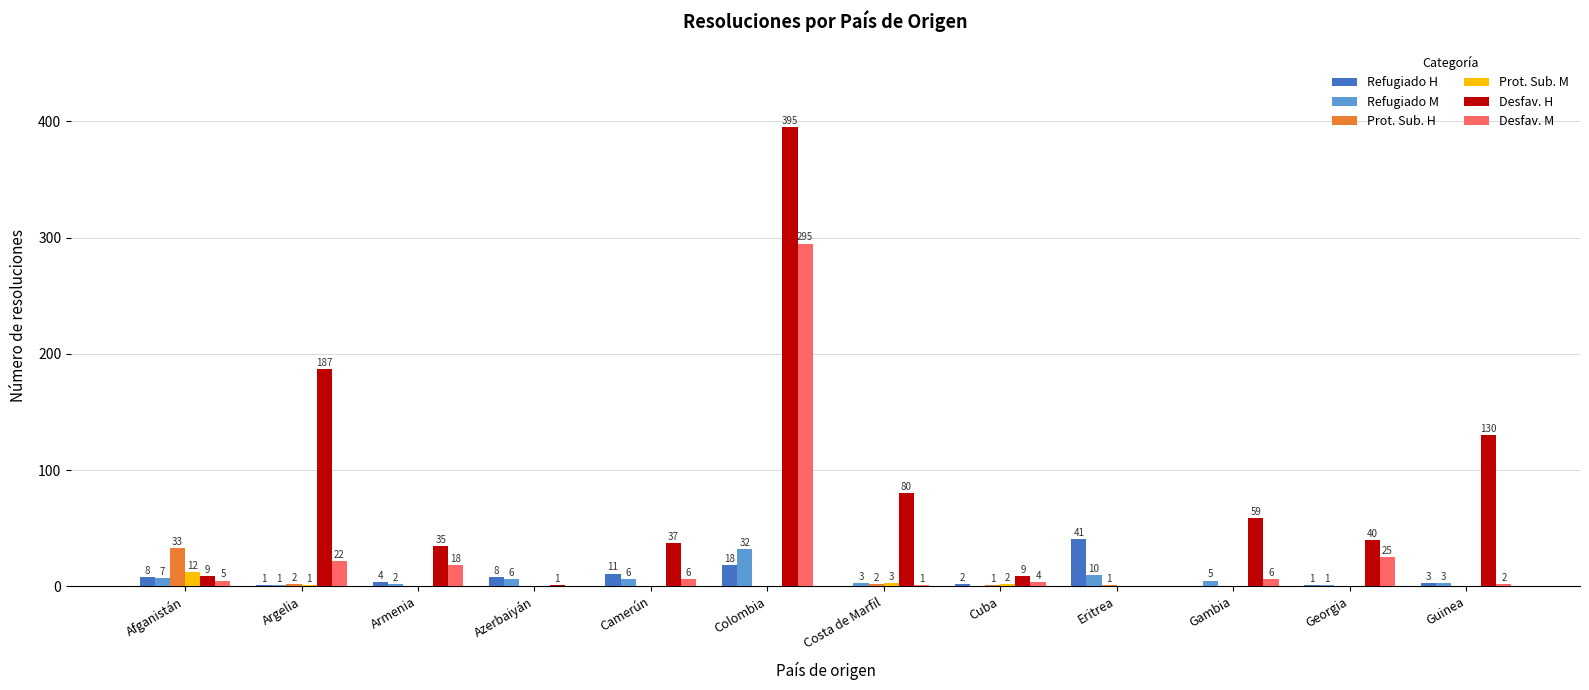

At which label does Refugiado H first exceed 4?

Afganistán